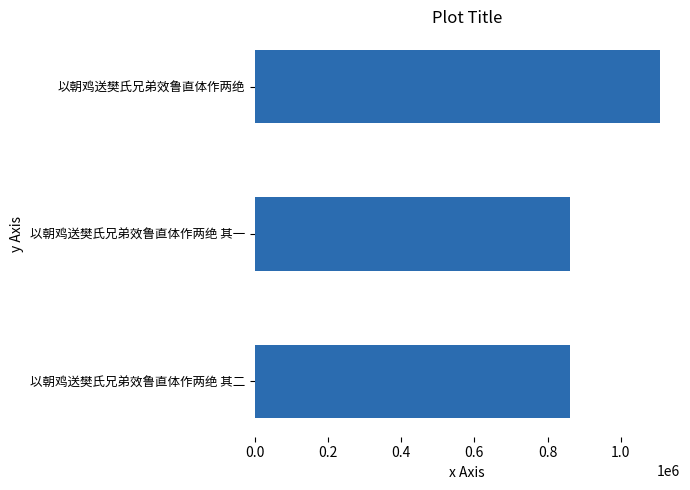

At which category does the chart reach its peak across all series?

以朝鸡送樊氏兄弟效鲁直体作两绝